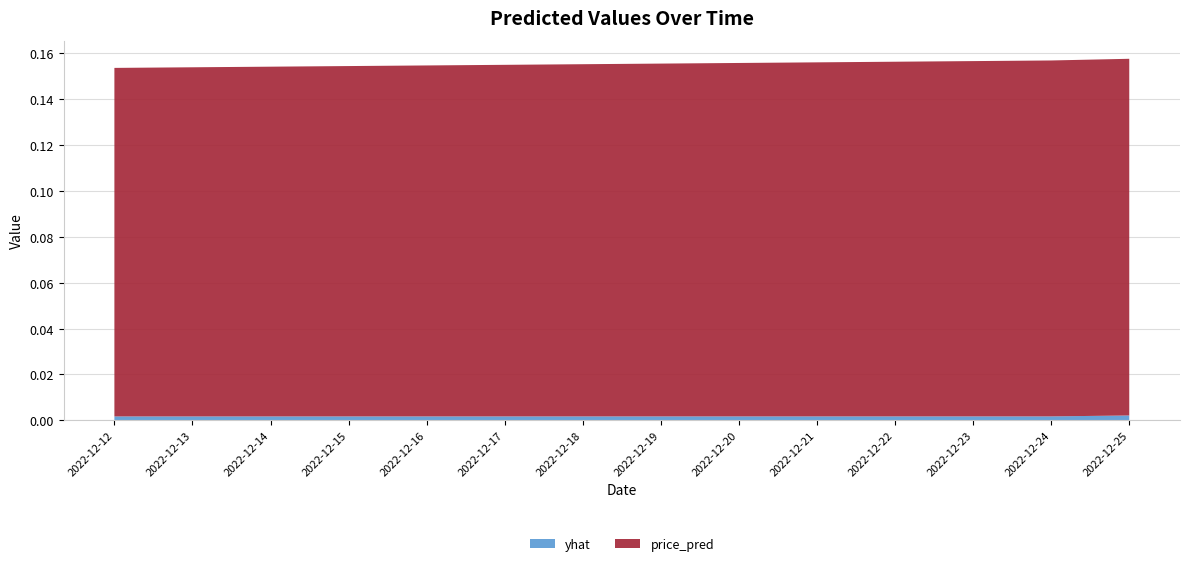

Reading right to left, what are all the values shown in this chart?

yhat: 0.0	0.0	0.0	0.0	0.0	0.0	0.0	0.0	0.0	0.0	0.0	0.0	0.0	0.0
price_pred: 0.2	0.2	0.2	0.2	0.2	0.2	0.2	0.2	0.2	0.2	0.2	0.2	0.2	0.2